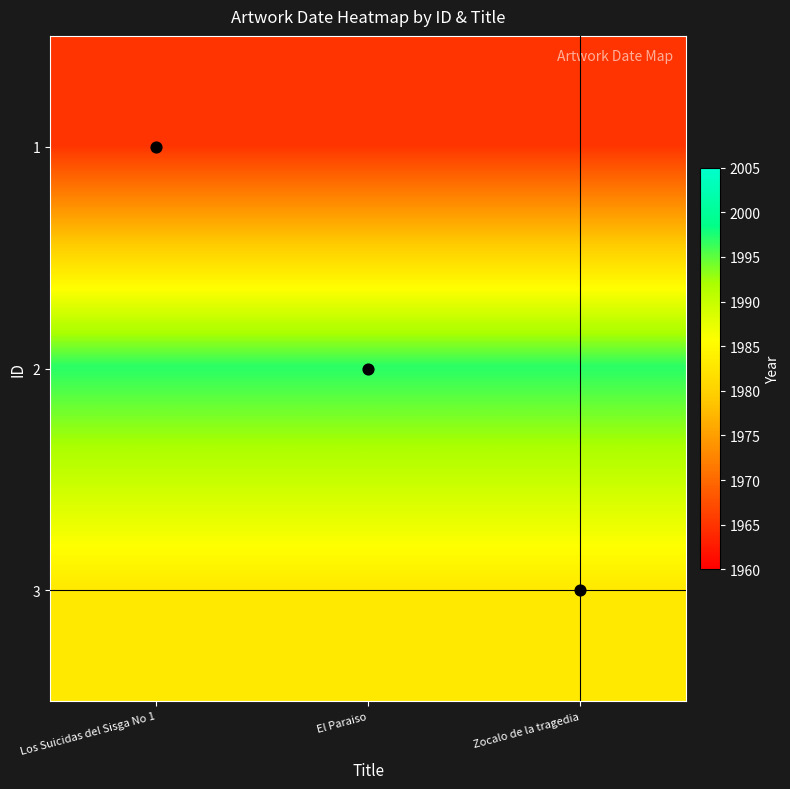

What is the maximum value shown in the chart?

1997